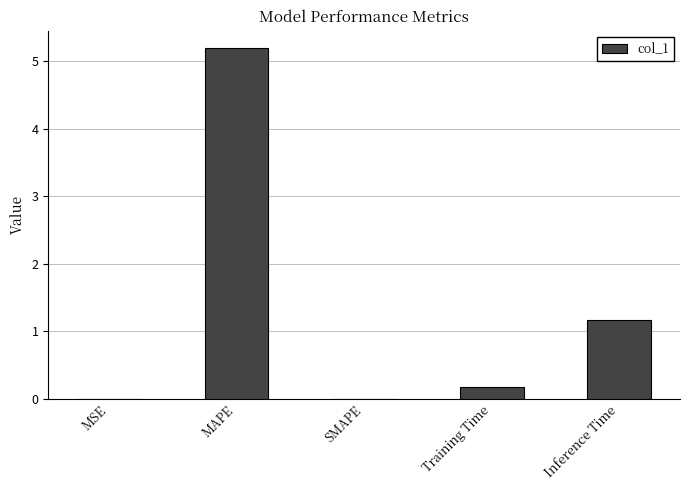

What is the maximum value shown in the chart?

5.2